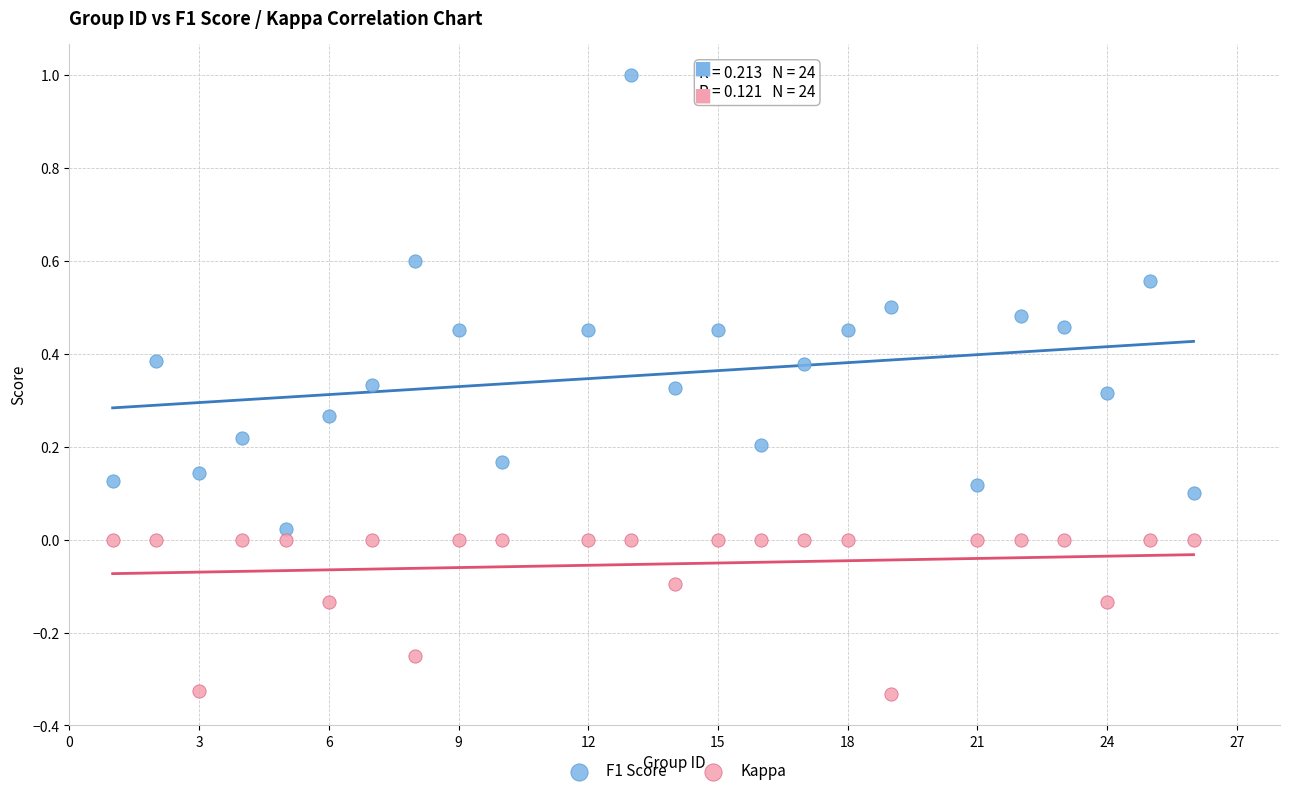

Which series contains the lowest Y value?

Kappa